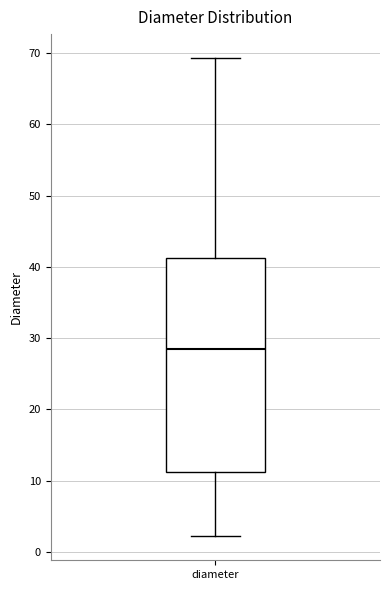

Where is the upper edge of the box for diameter on the y-axis? The values are not printed on the chart, so give them approximately, as read against the axis.

41